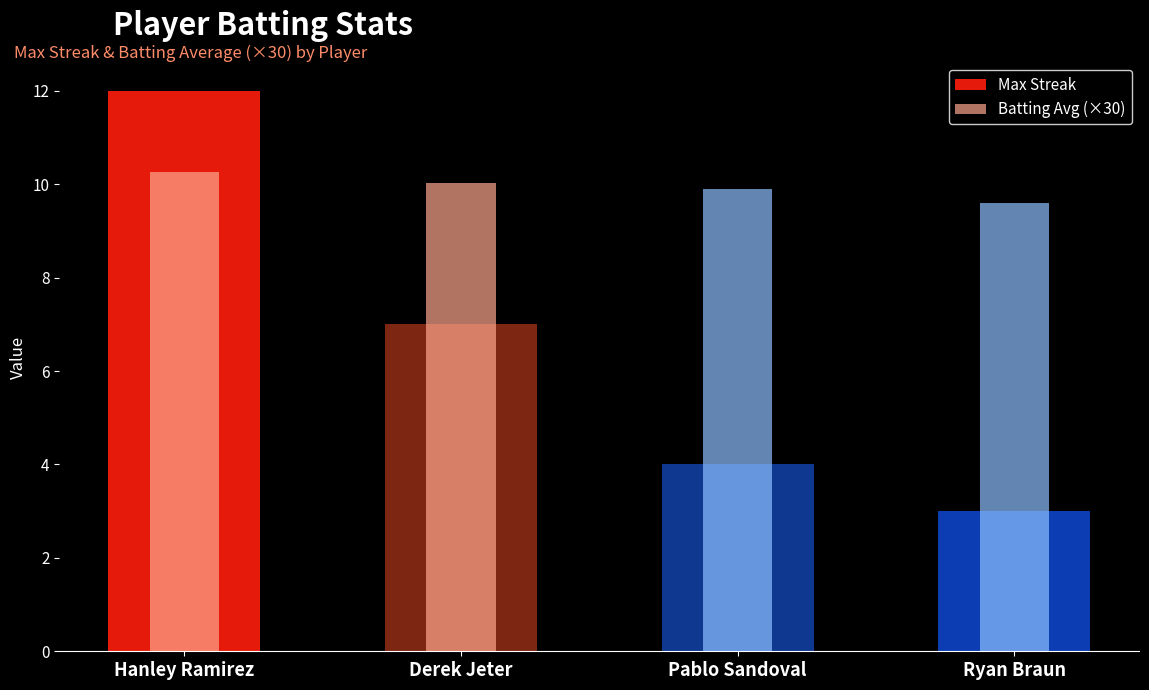

What is the maximum value for Batting Avg (×30)?

10.3